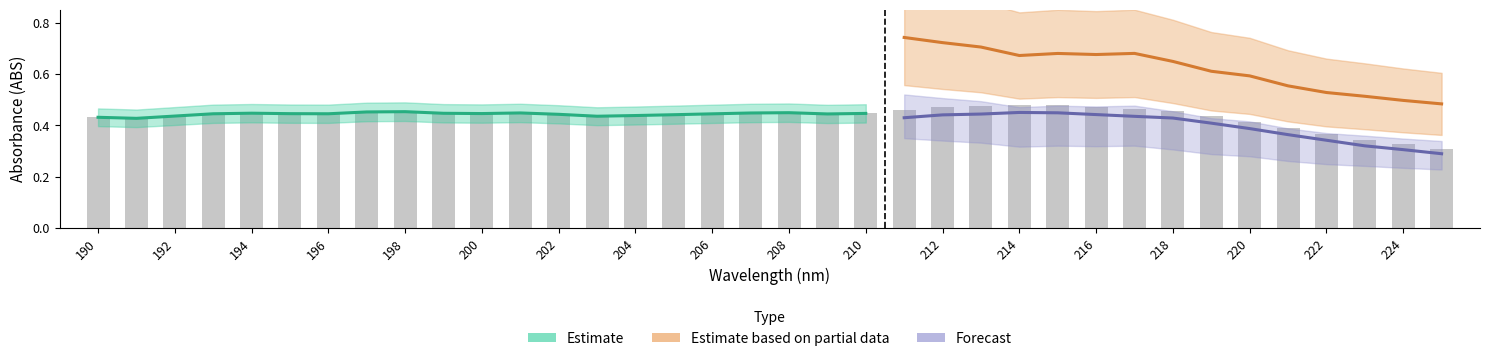

Rank the categories by UNK NORM1 value from lowest to highest.

191, 192, 193, 194, 195, 196, 197, 198, 199, 200, 201, 202, 203, 204, 205, 206, 207, 208, 209, 210, 190, 225, 224, 223, 222, 221, 220, 219, 218, 211, 217, 212, 216, 213, 215, 214